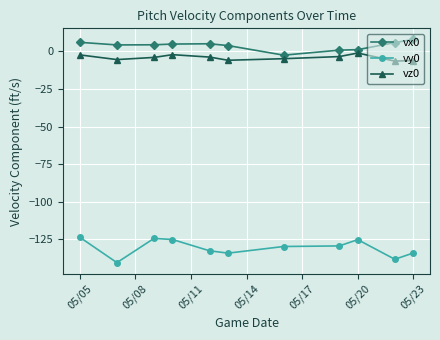

Which series has the largest total across all categories?

vx0